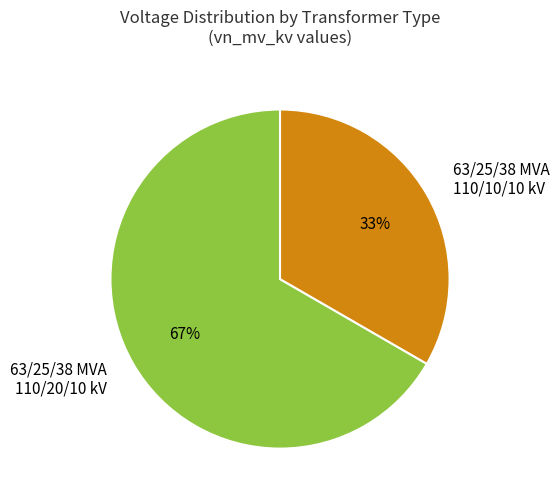

Count the number of slices in the pie.

2